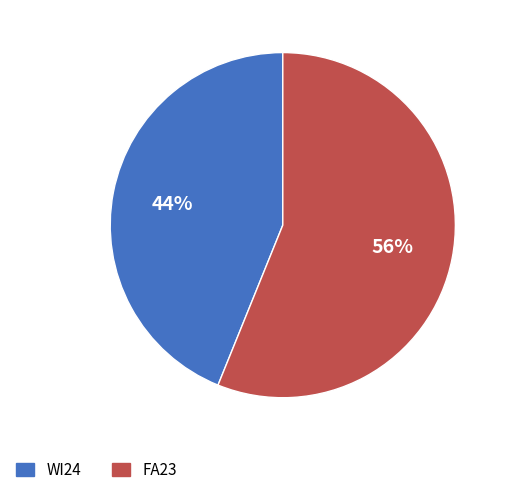

Does FA23 represent more than half of the total?

Yes